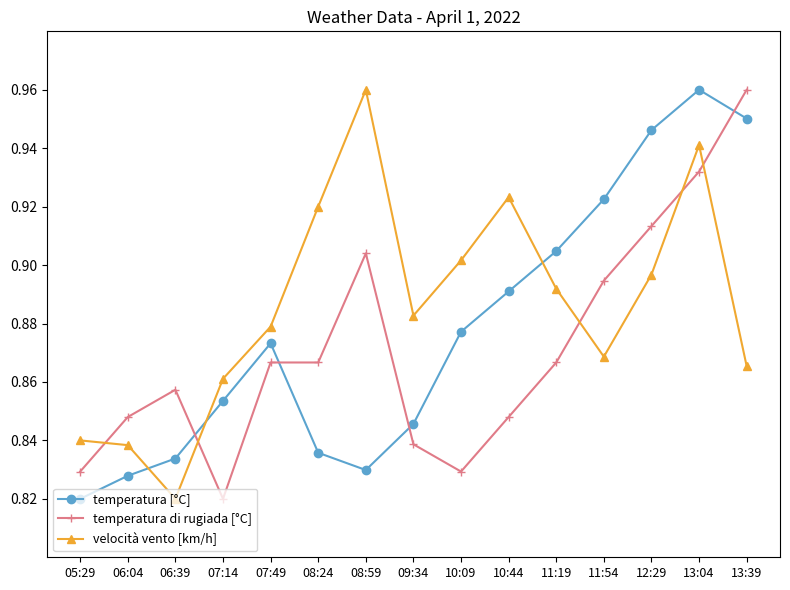

Rank the series by their average value, from highest to lowest.

velocità vento [km/h], temperatura [°C], temperatura di rugiada [°C]